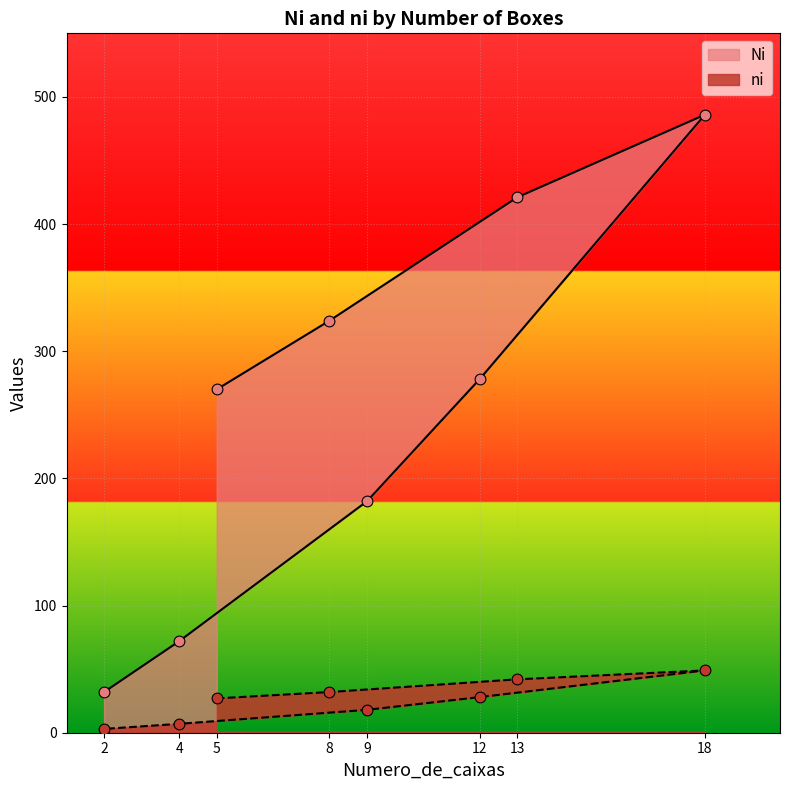

Which series has the widest spread of Y values?

Ni